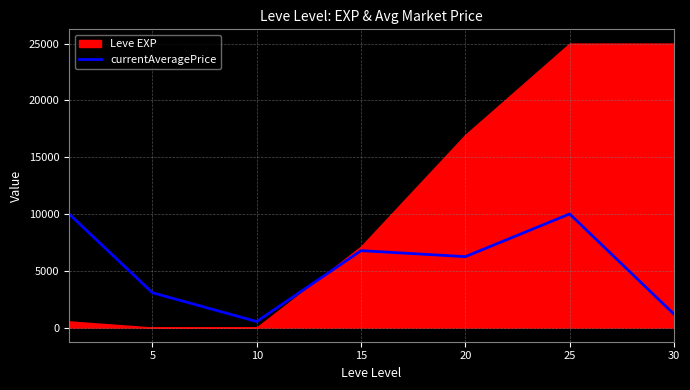

Between 25 and 10, which is larger?

25